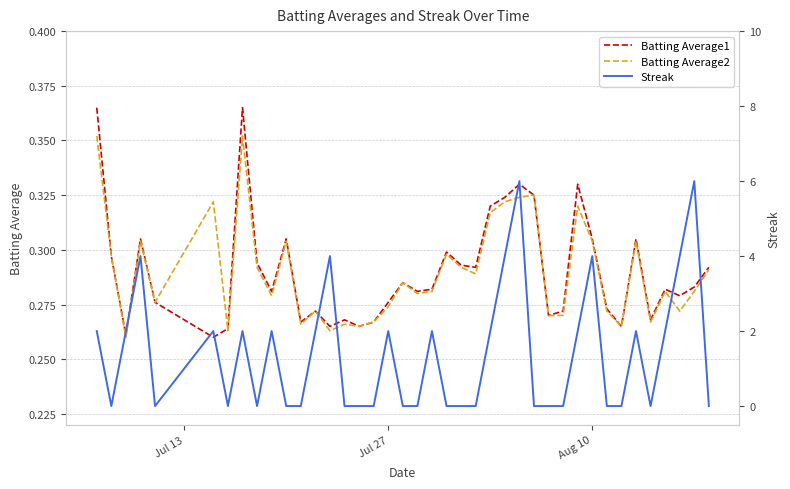

Which series has the largest total across all categories?

Streak